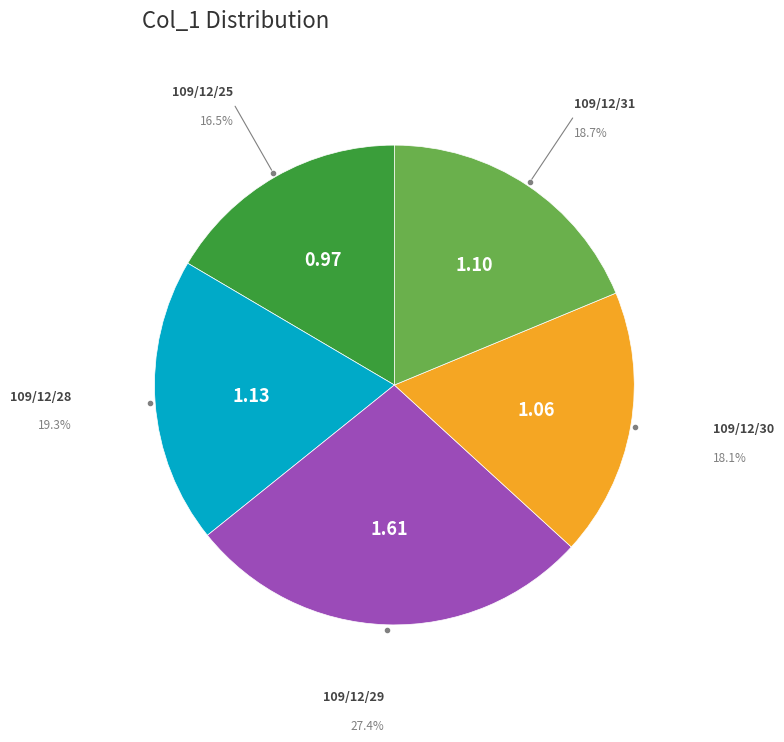

Does any single category account for the majority?

No